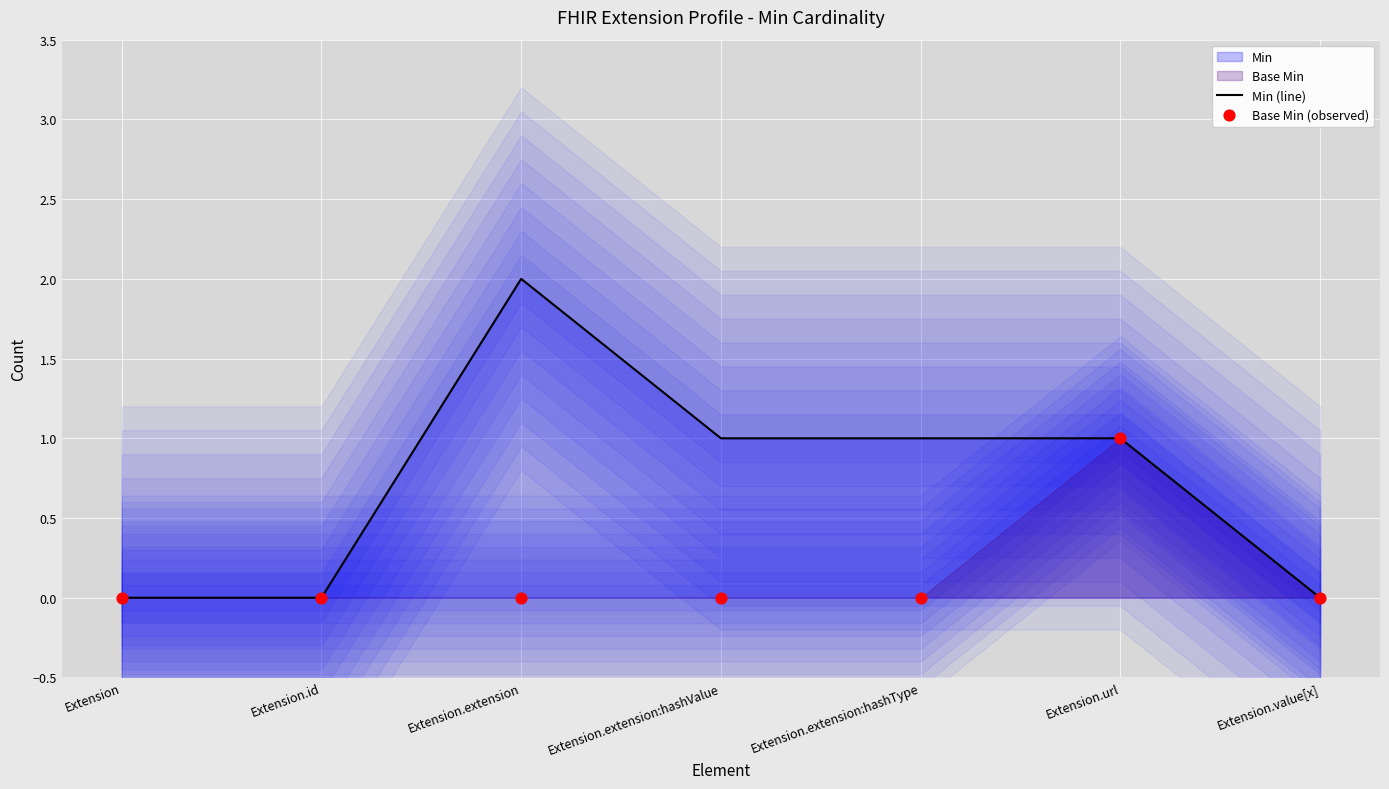

At which category is the sum across all series the highest?

Extension.extension